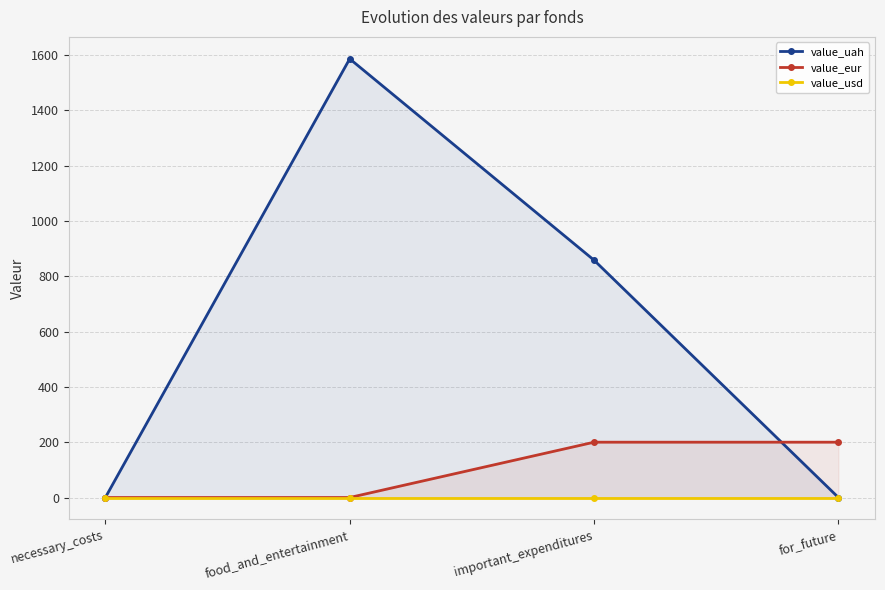

How many data points does each series have?

4